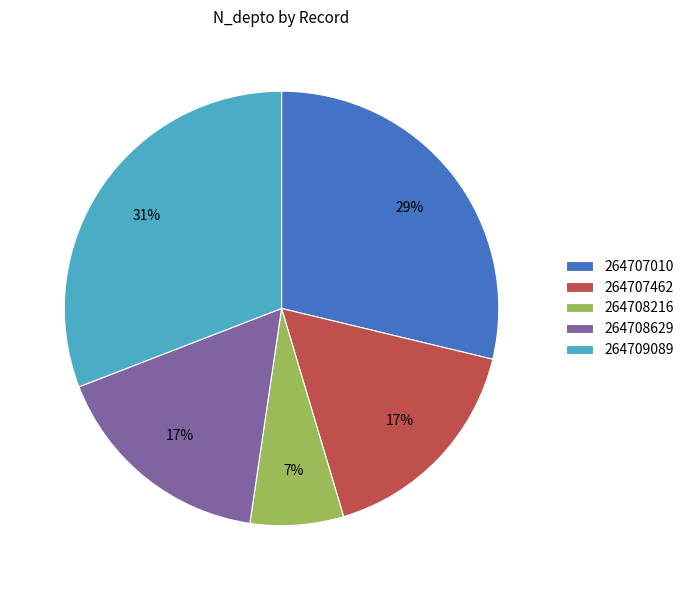

To the nearest percent, what percentage of the pie is 264708629?

17%